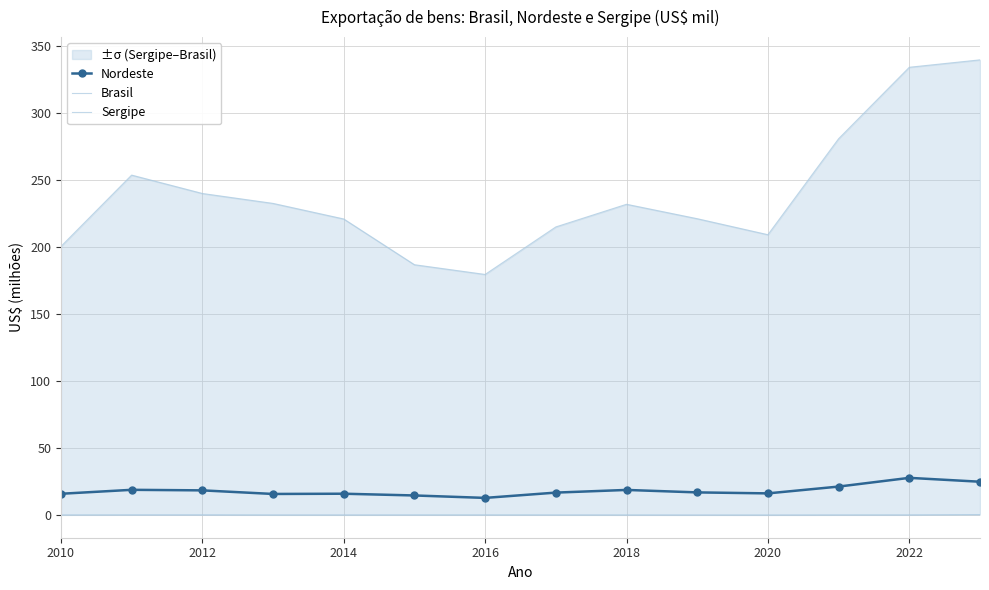

What is the sum of all Brasil values?

3345.6